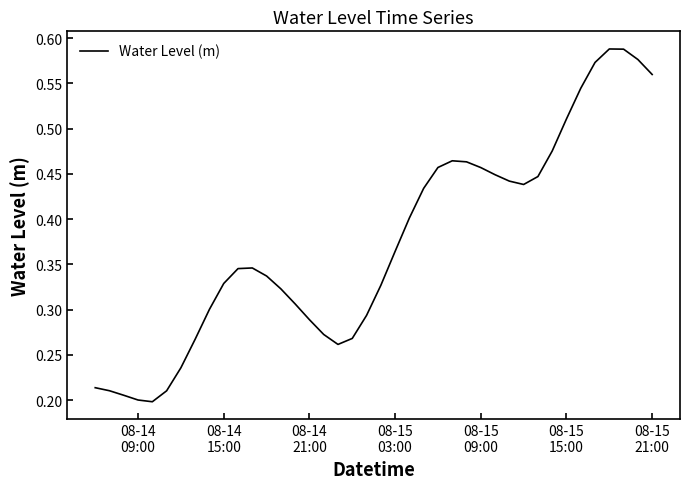

Reading left to right, what are all the values shown in this chart?

0.2	0.2	0.2	0.2	0.2	0.2	0.2	0.3	0.3	0.3	0.3	0.3	0.3	0.3	0.3	0.3	0.3	0.3	0.3	0.3	0.3	0.4	0.4	0.4	0.5	0.5	0.5	0.5	0.4	0.4	0.4	0.4	0.5	0.5	0.5	0.6	0.6	0.6	0.6	0.6